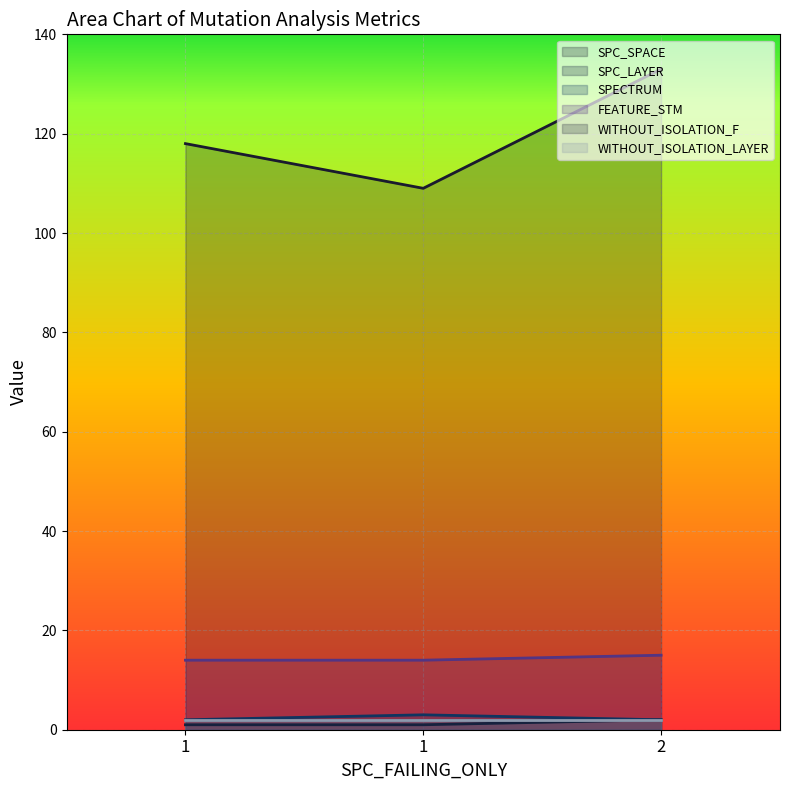

At which label is SPC_LAYER closest to 1?

1